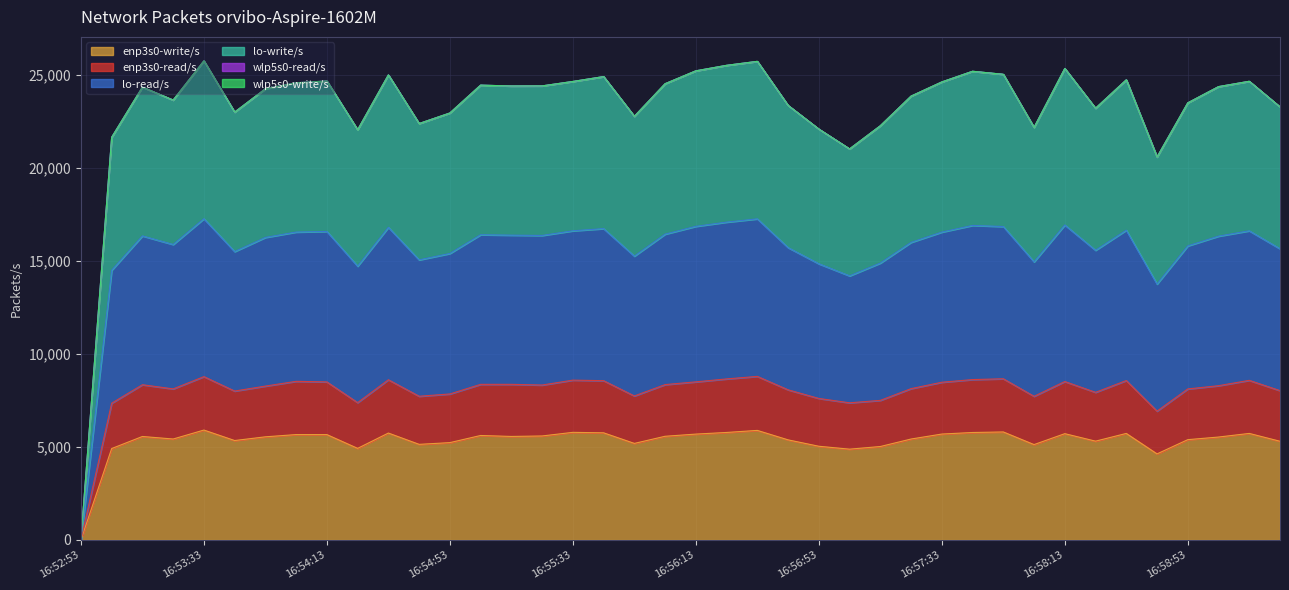

List the labels in order of lo-write/s value, largest first.

16:53:33, 16:56:33, 16:56:23, 16:58:13, 16:56:13, 16:57:43, 16:57:53, 16:54:33, 16:55:43, 16:58:33, 16:54:13, 16:59:13, 16:55:33, 16:57:33, 16:54:03, 16:56:03, 16:55:03, 16:55:23, 16:55:13, 16:59:03, 16:53:13, 16:53:53, 16:57:23, 16:53:23, 16:58:53, 16:56:43, 16:59:23, 16:58:23, 16:53:43, 16:54:53, 16:55:53, 16:54:43, 16:57:13, 16:58:03, 16:56:53, 16:54:23, 16:53:03, 16:57:03, 16:58:43, 16:52:53